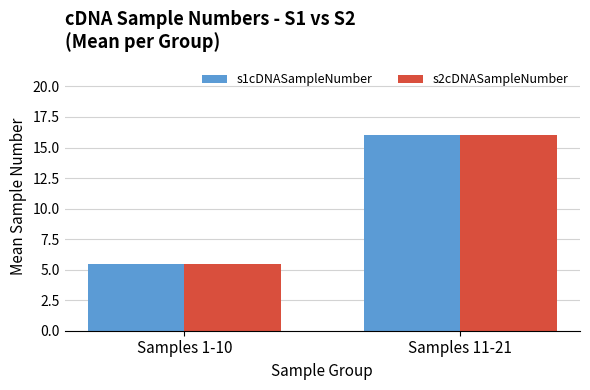

What is the label of the 2nd bar from the right?

Samples 1-10